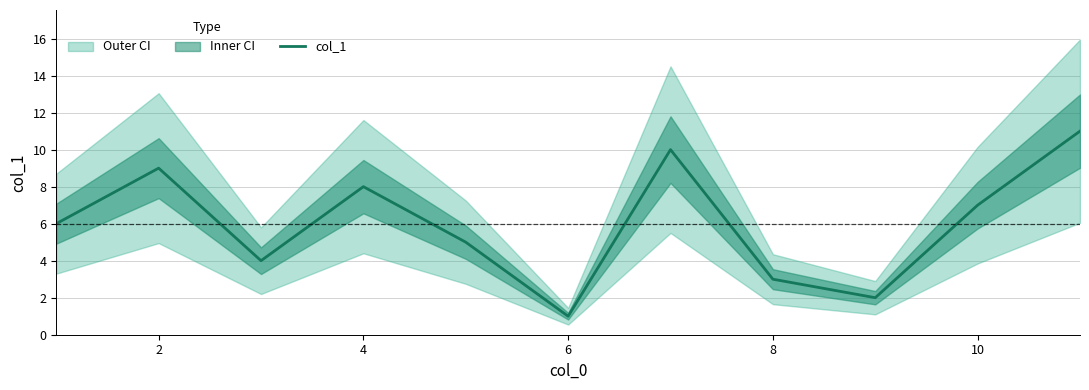

At which category does the data reach its first local peak?

2